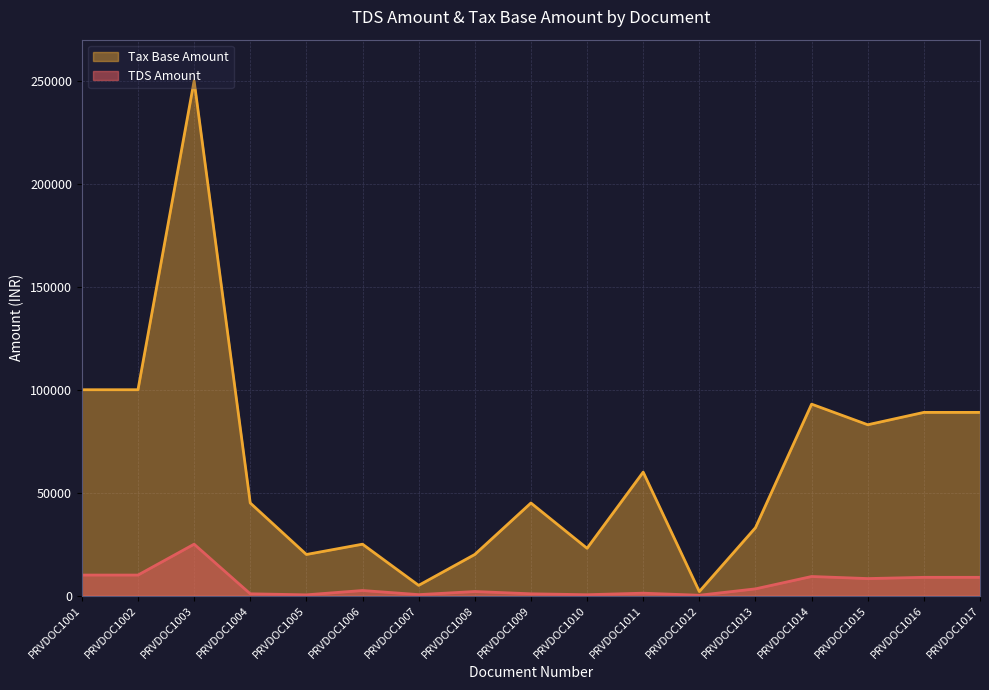

At which label does Tax Base Amount reach its peak?

PRVDOC1003